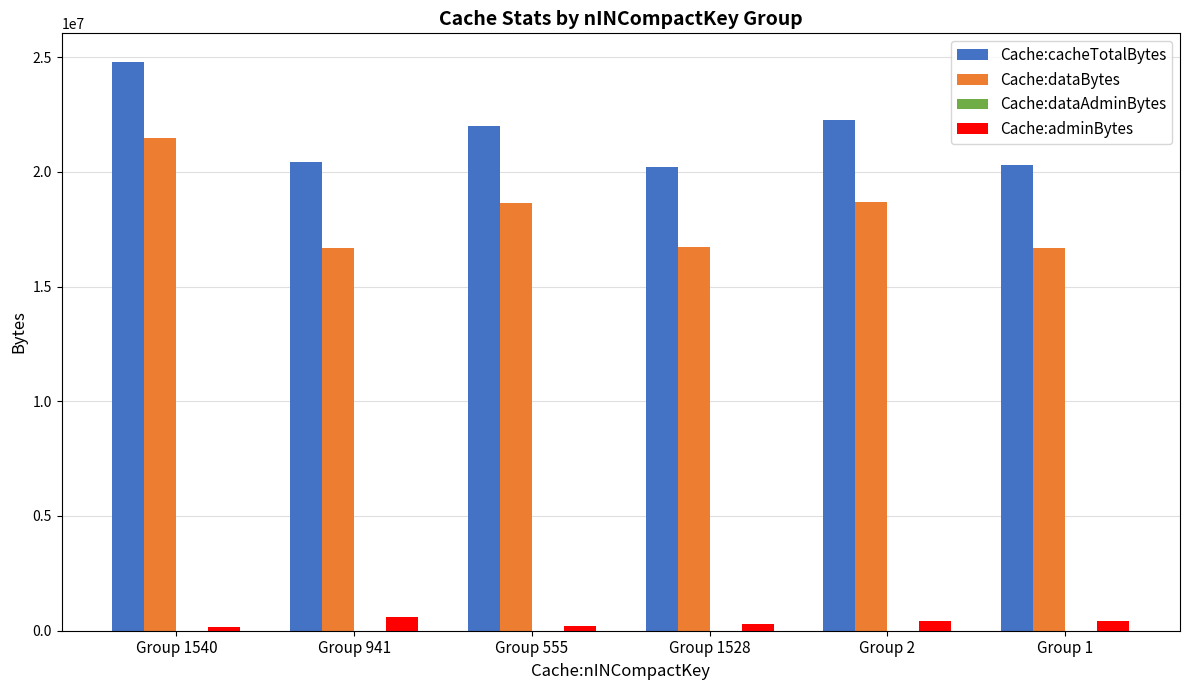

Is the value of Cache:dataBytes at Group 1 greater than the value of Cache:cacheTotalBytes at Group 1?

No